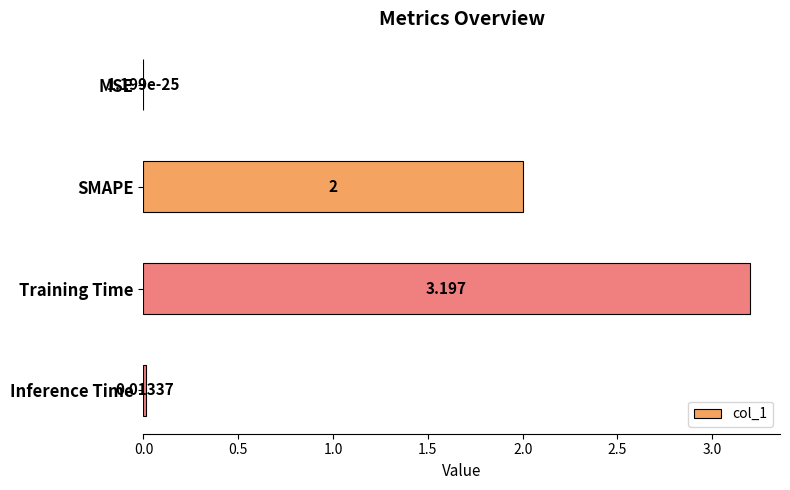

Which label corresponds to the largest value in the chart?

Training Time